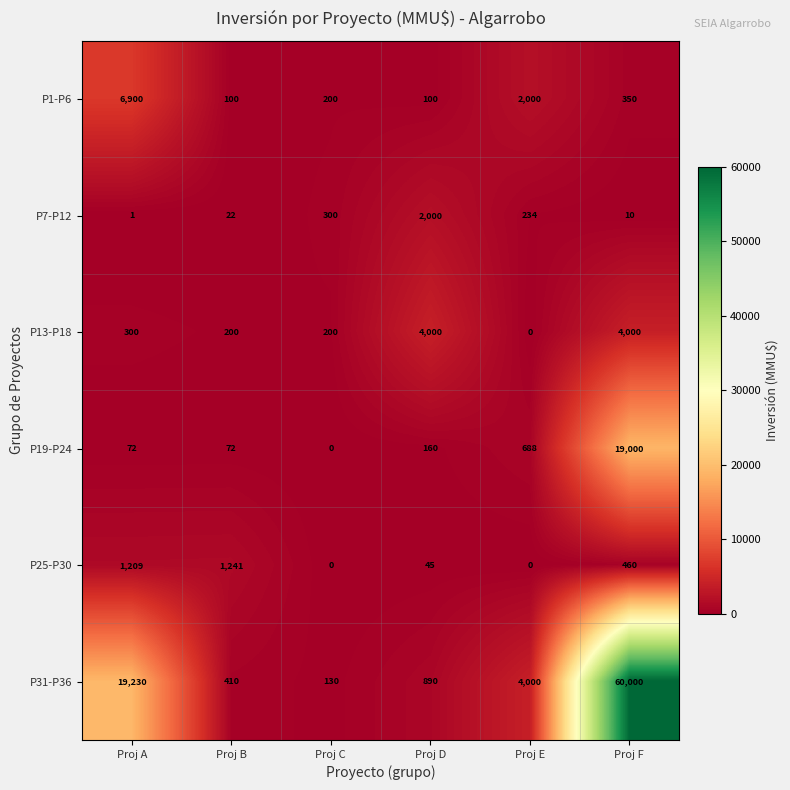

Count the number of categories in the chart.

6